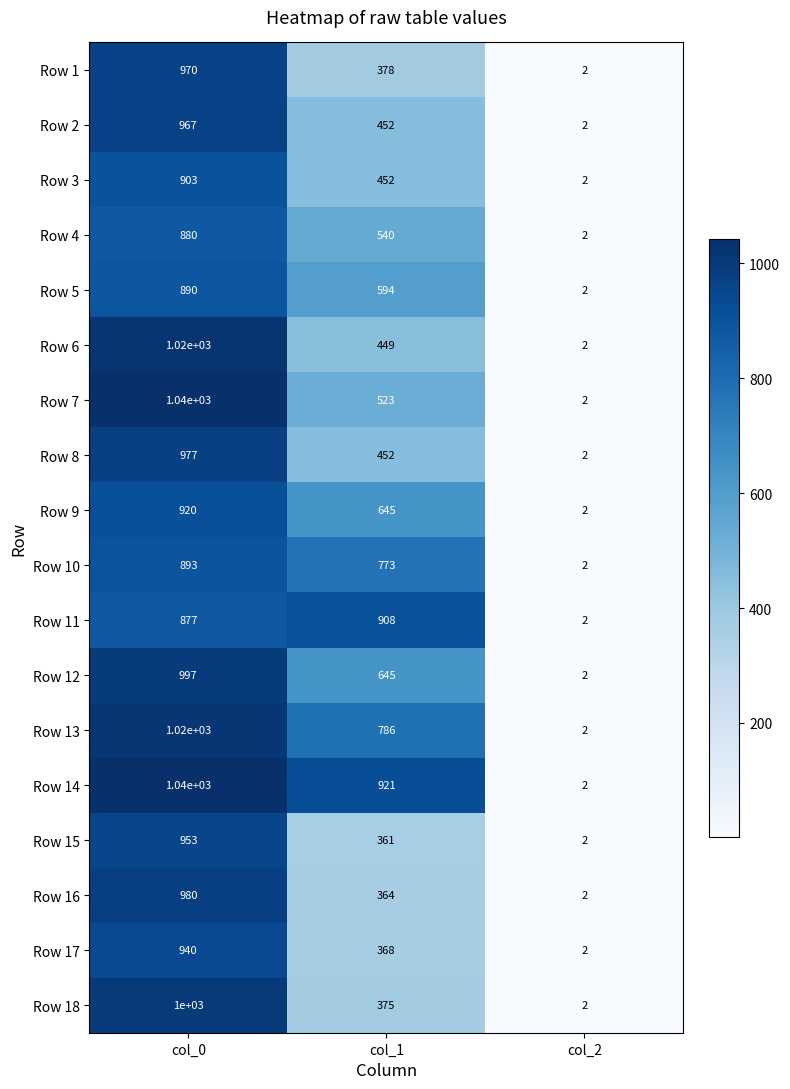

What is the sum of the Row 6 values at col_2 and col_1?

451